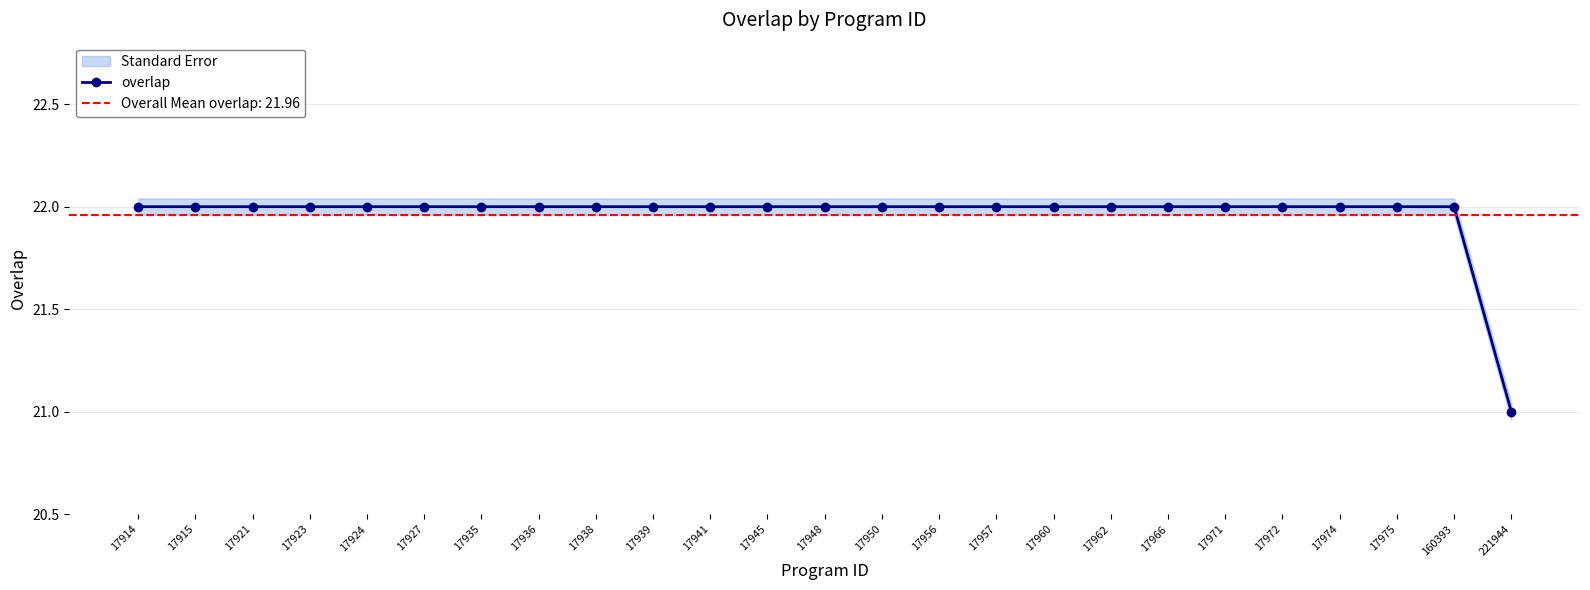

The chart shows a value of 13 at 17962. True or false?

False